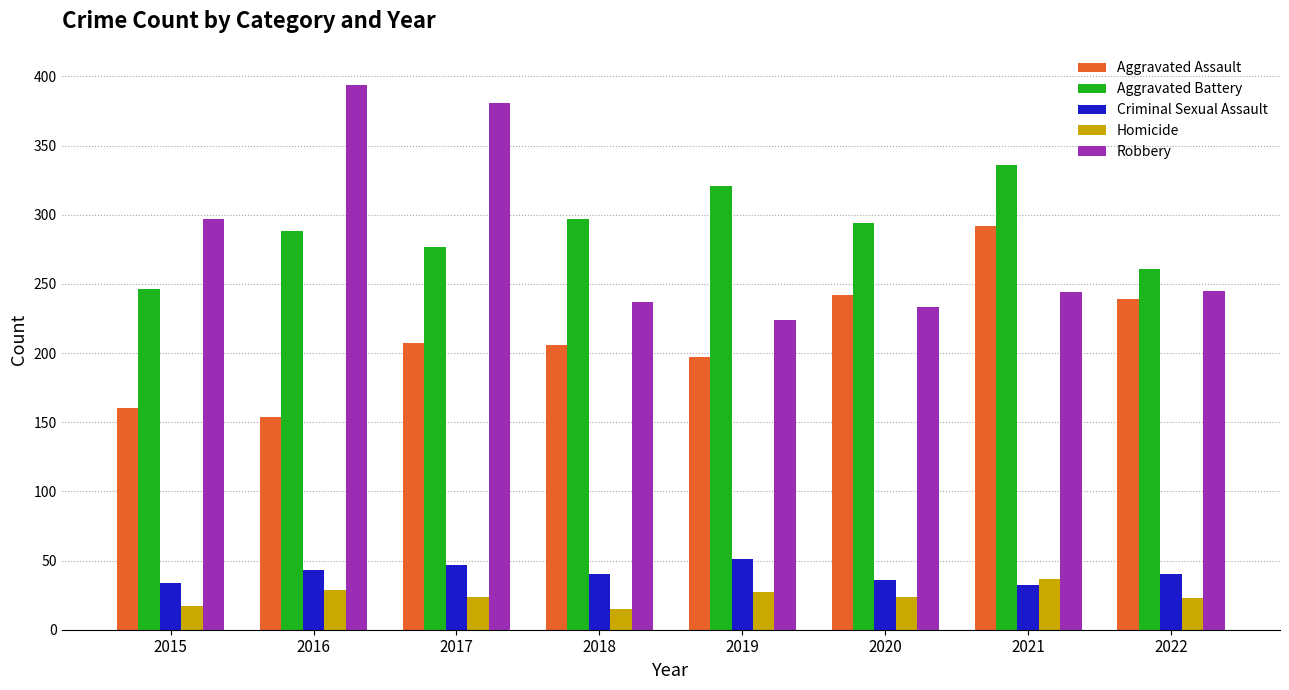

Rank the series at 2015 from highest to lowest value.

Robbery, Aggravated Battery, Aggravated Assault, Criminal Sexual Assault, Homicide